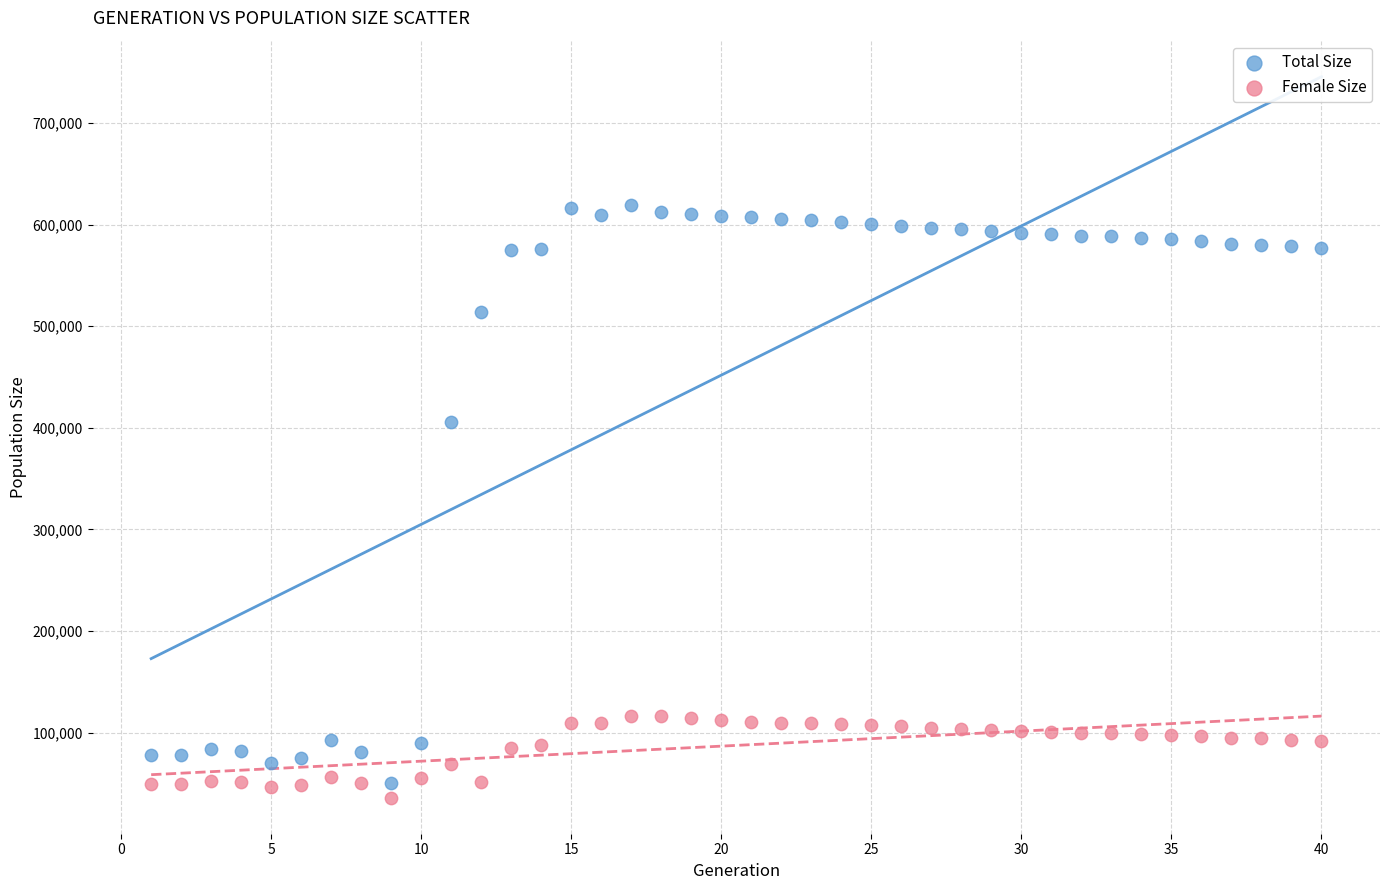

Across all data points, what is the range of X values (max minus min)?

39